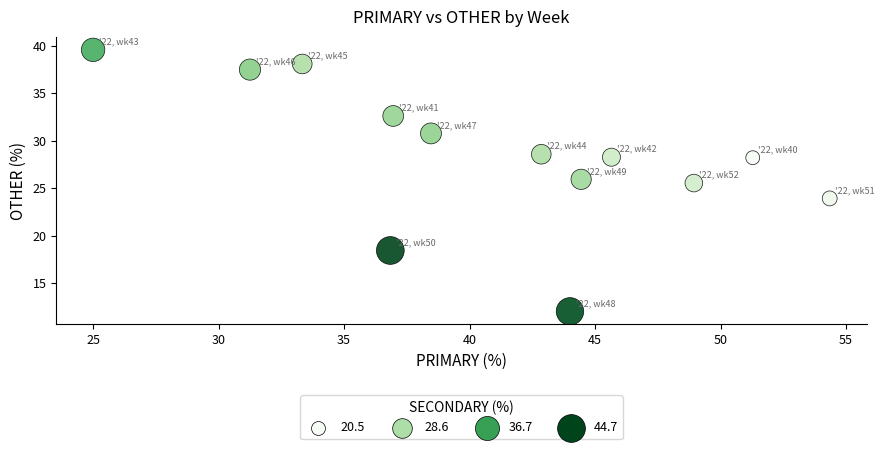

What Y value in the scatter plot is closest to 25?

25.5